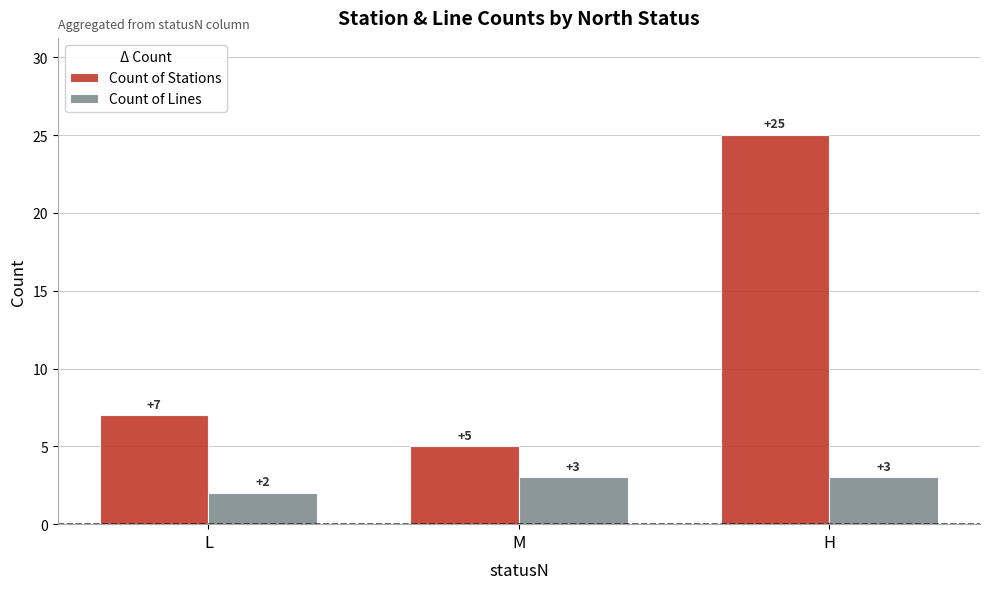

The Count of Stations series shows 7 at L. True or false?

True